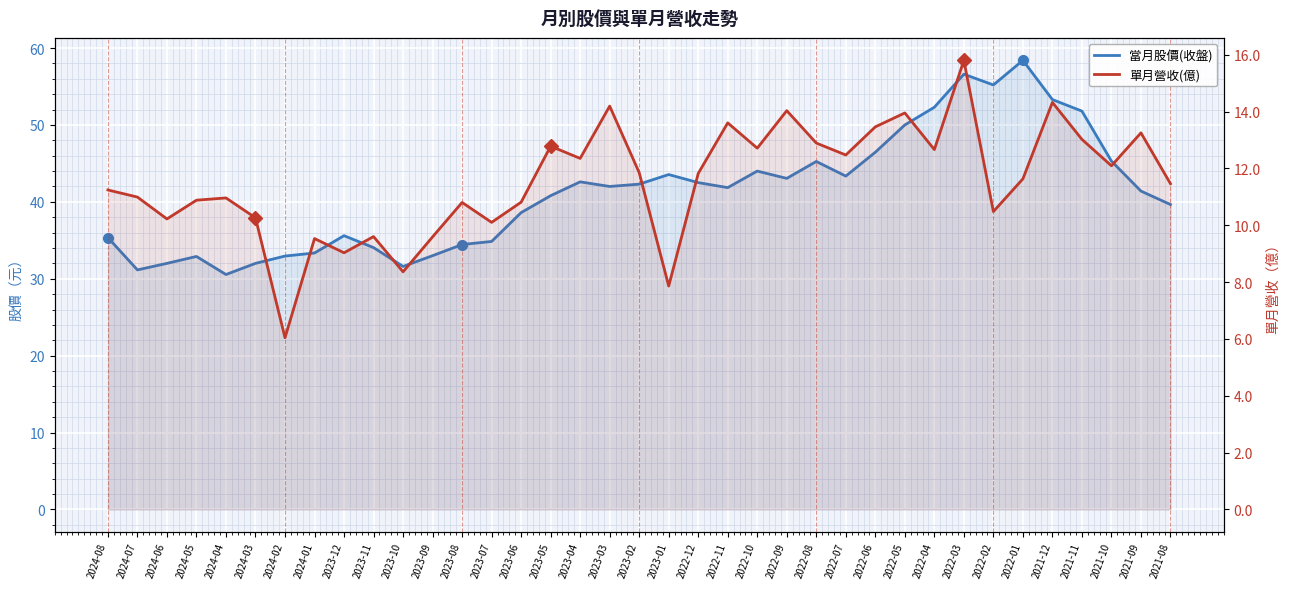

Is the value of 當月股價(收盤) at 2023-02 greater than the value of 單月營收(億) at 2023-12?

Yes